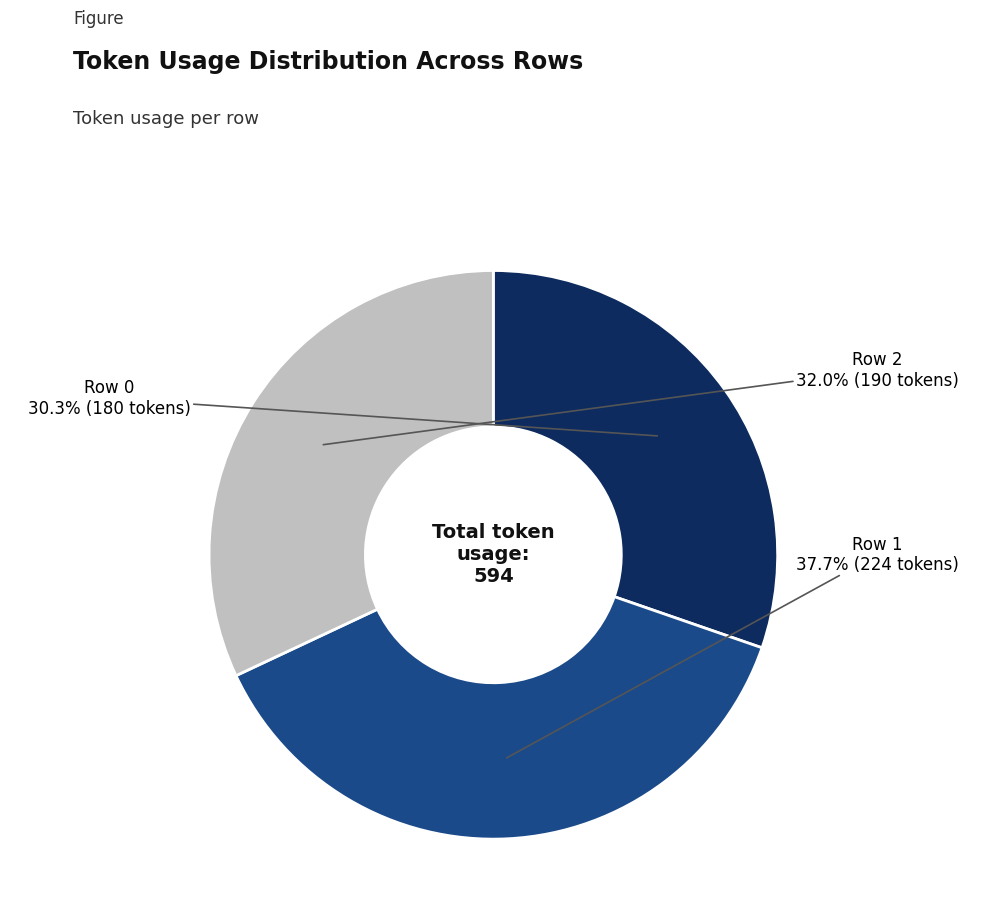

Is there any slice that represents more than half of the pie?

No